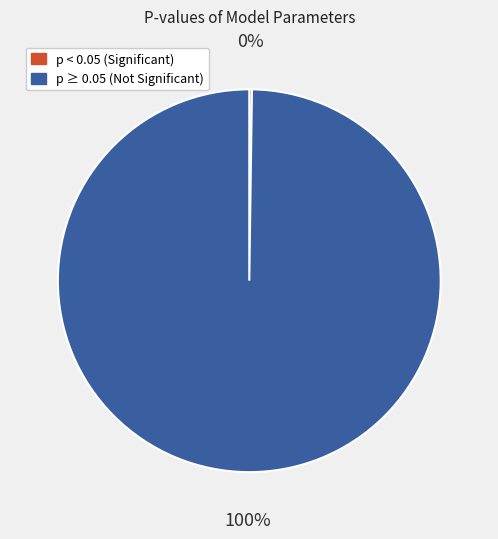

To the nearest percent, what is the average slice percentage?

50%